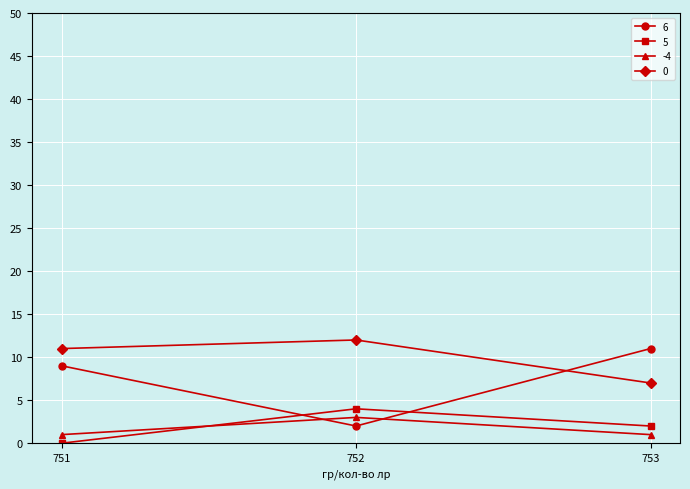

What is the total value across all series at 751?

21